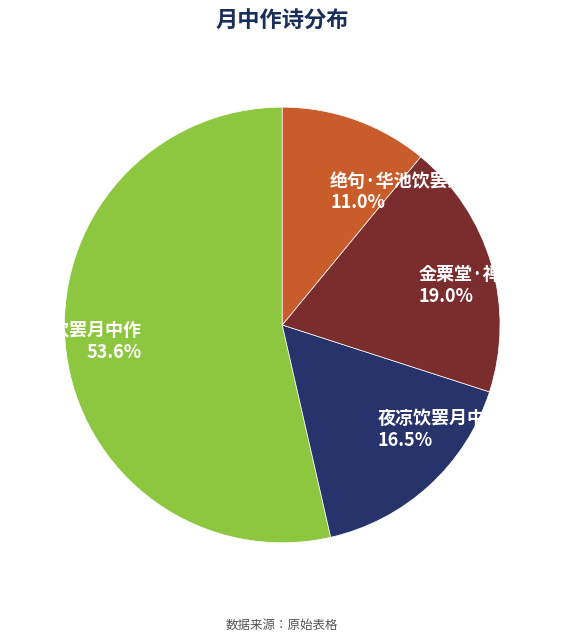

Is there any slice that represents more than half of the pie?

Yes